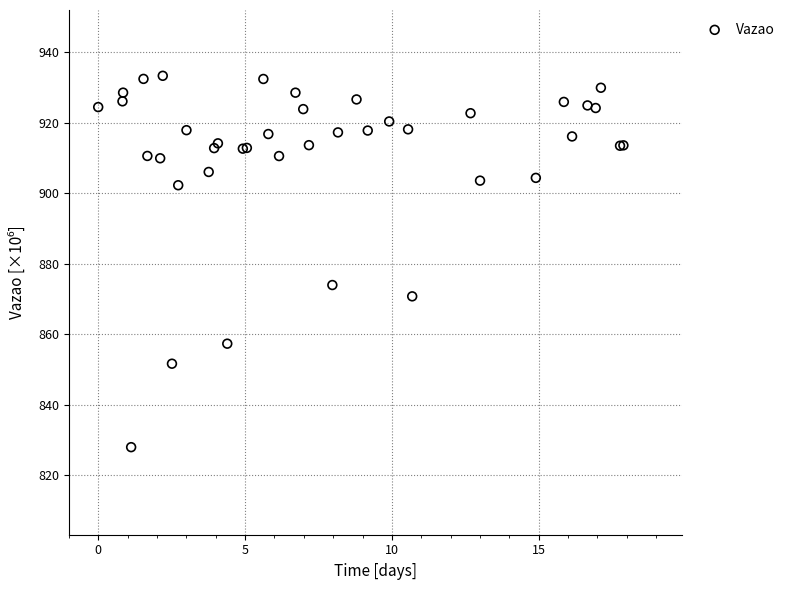

What Y value in the scatter plot is closest to 880?

873.9